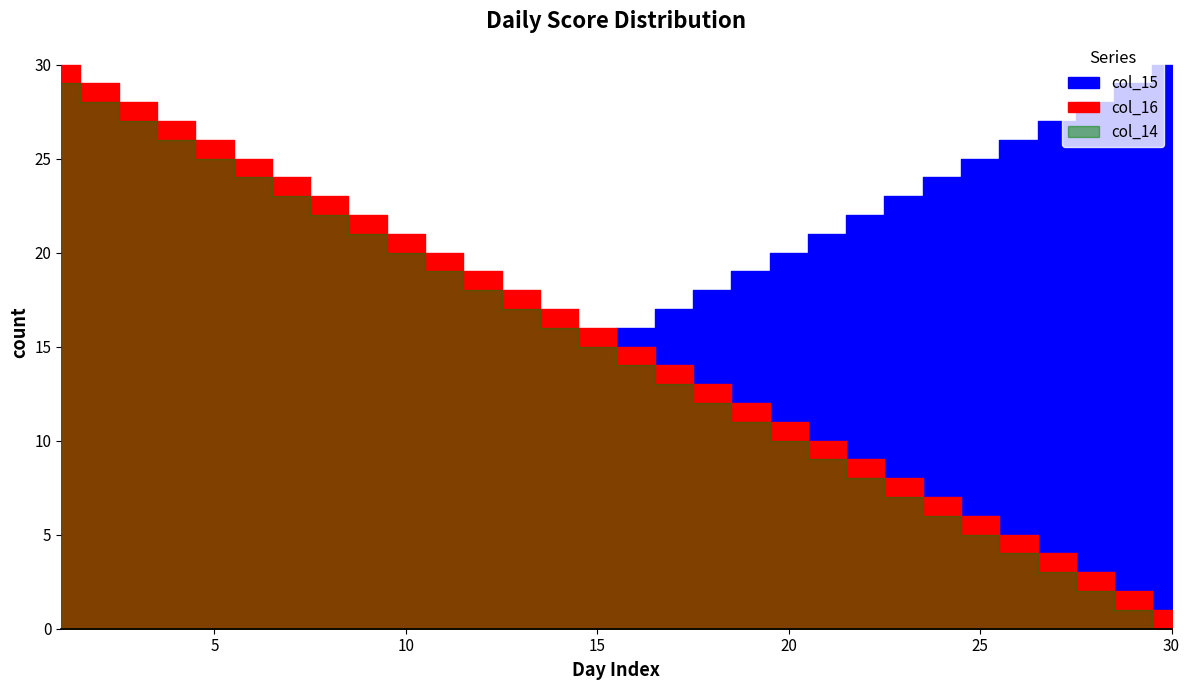

Which series has the largest total across all categories?

col_15